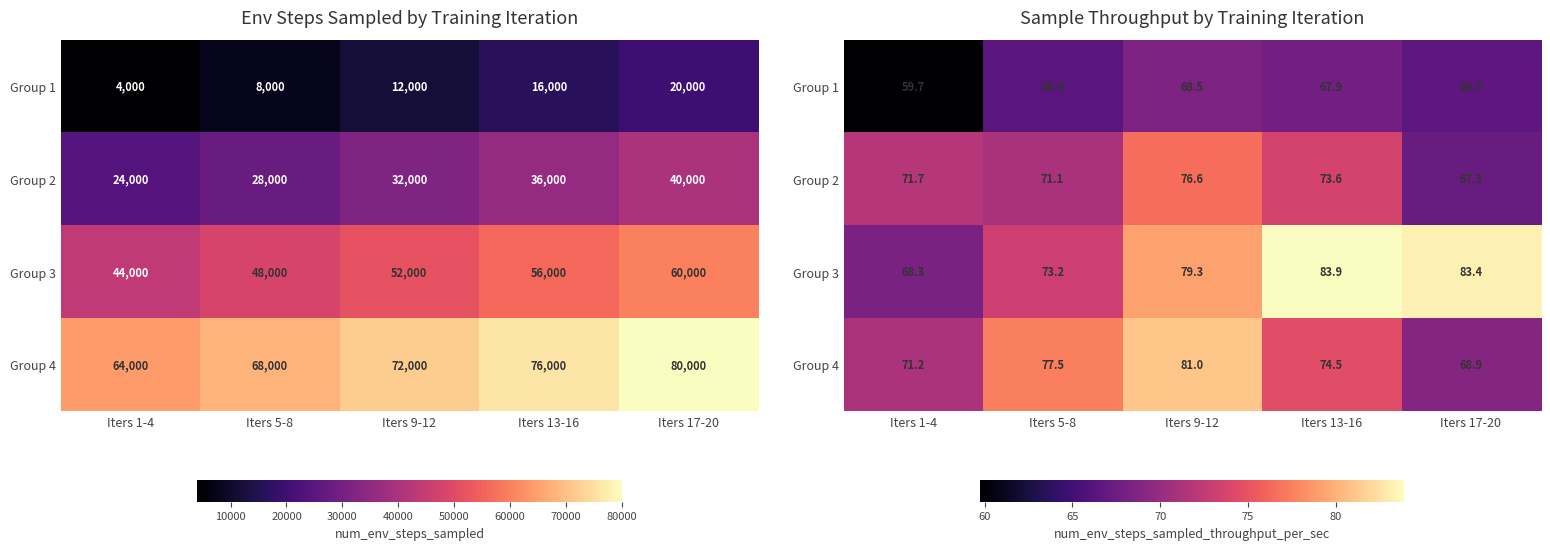

How many values in the Group 3 series exceed 79?

3